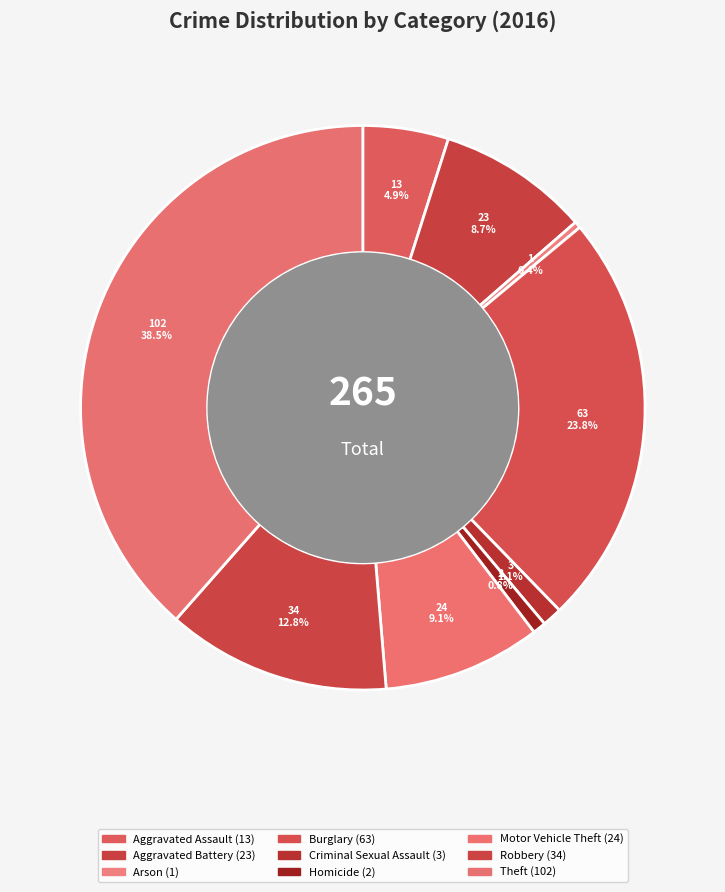

How many slices are in this pie chart?

9